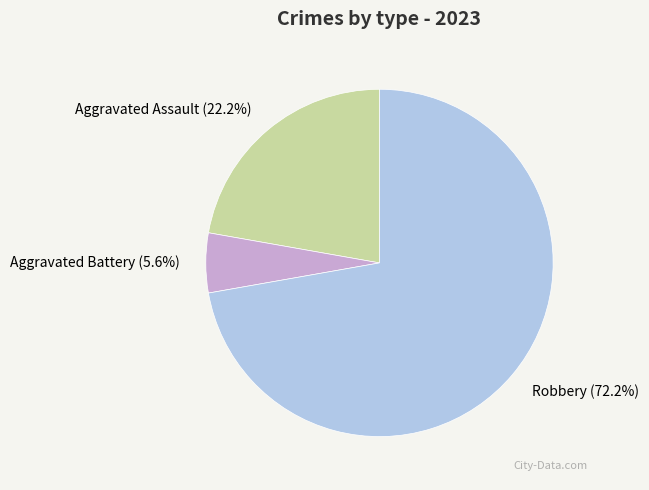

Rank the categories by value from highest to lowest.

Robbery, Aggravated Assault, Aggravated Battery